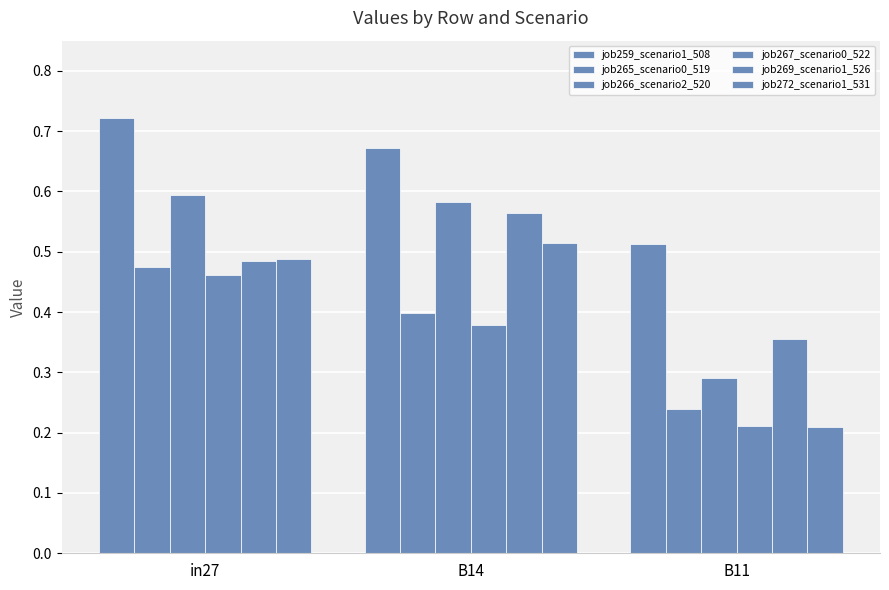

What is the label of the 2nd bar from the right?

B14